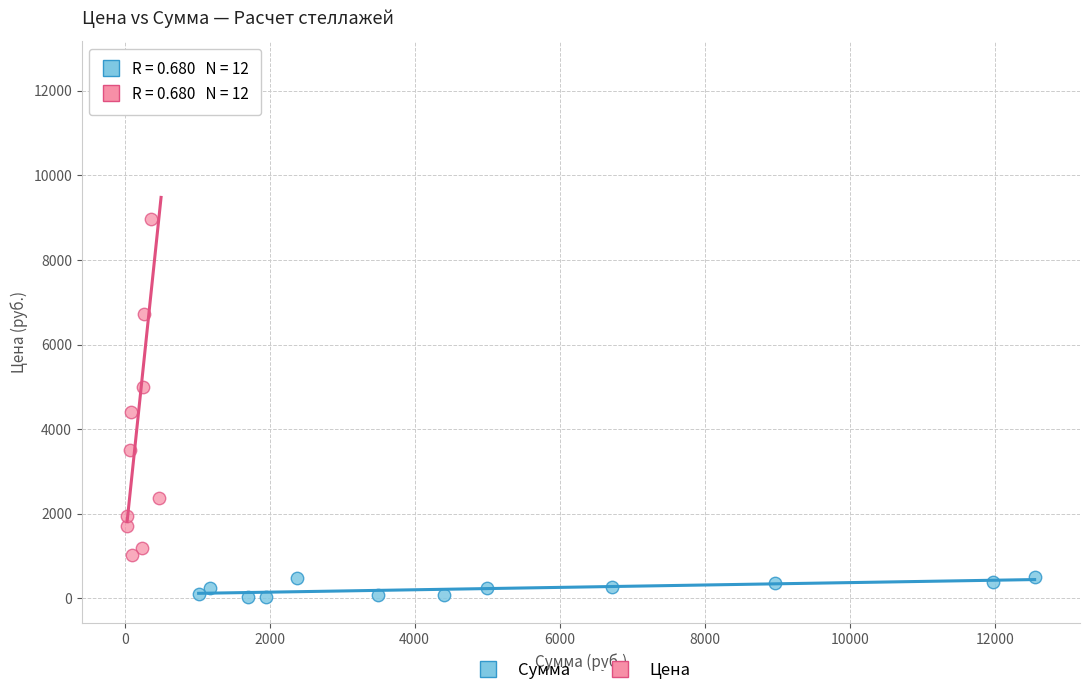

Which series contains the highest Y value?

Цена